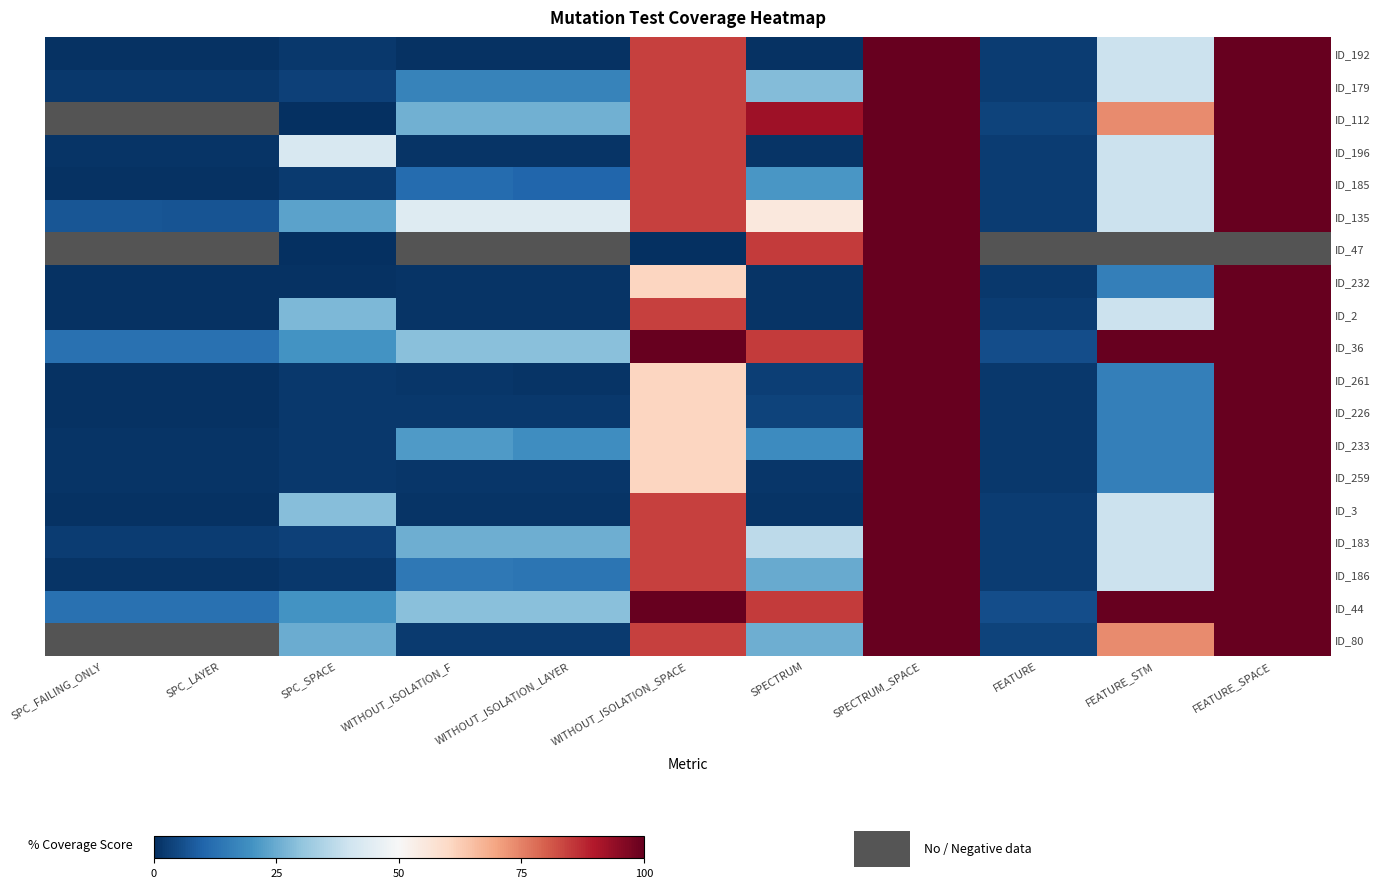

Is it true that ID_36 equals 20.2 at SPC_SPACE?

True